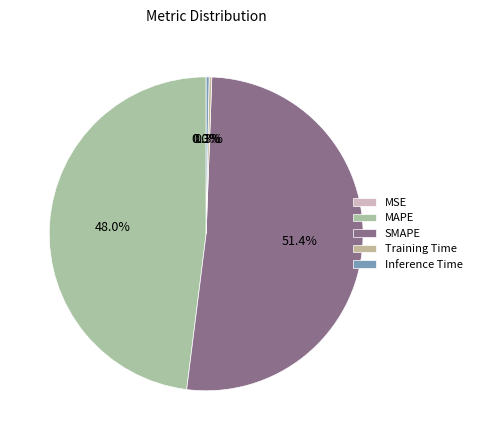

Does any single category account for the majority?

Yes